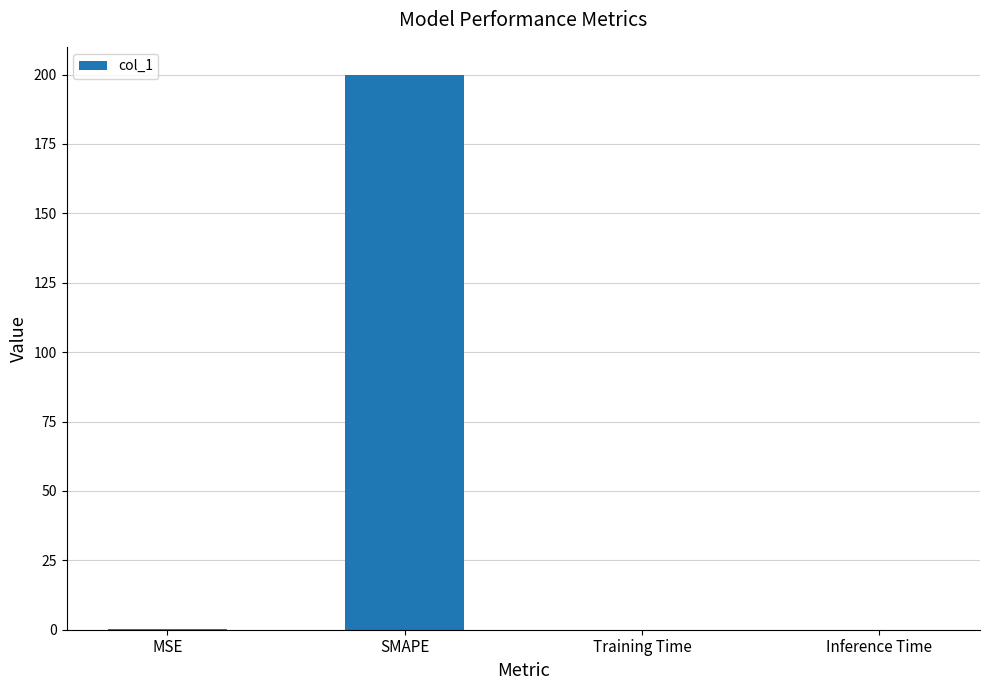

True or false: the data shows 329.1 at SMAPE.

False